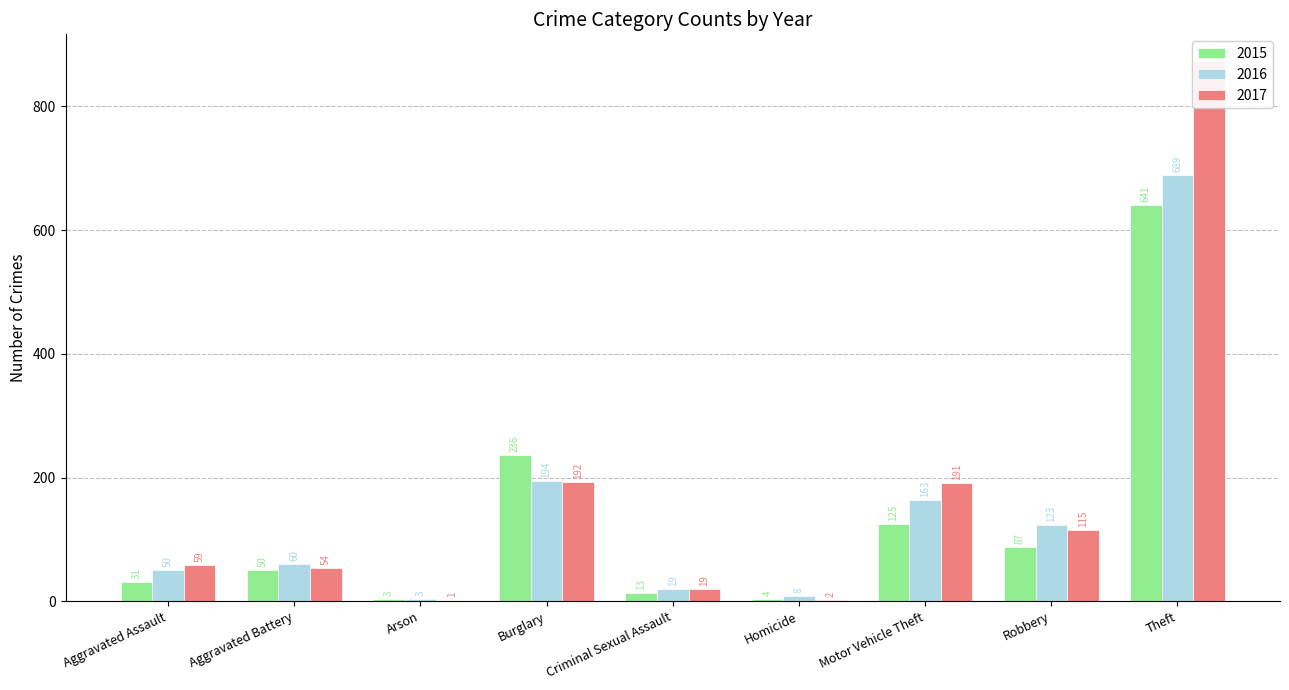

How many data points in 2017 are above 59?

4